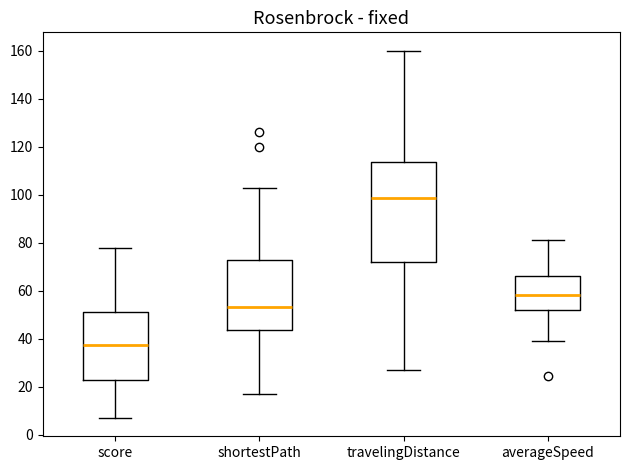

Comparing the boxes themselves (not the whiskers), which one is the tallest?

travelingDistance